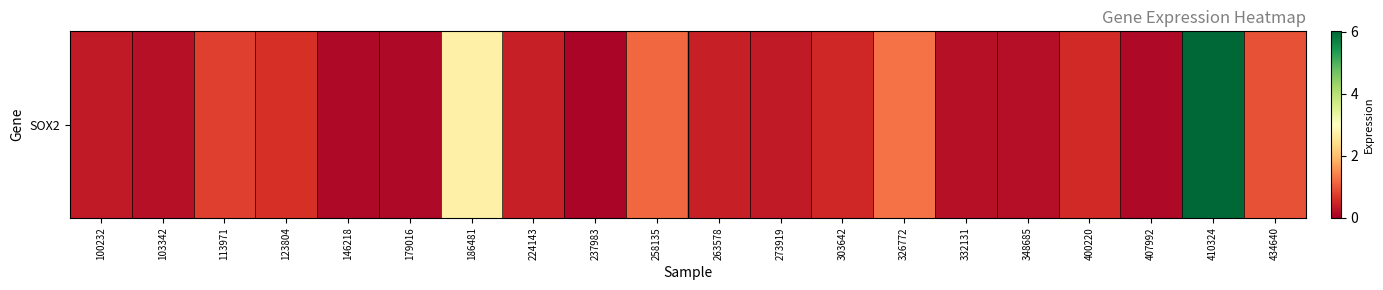

List the labels in order of value, smallest first.

237983, 146218, 179016, 407992, 348685, 103342, 332131, 273919, 100232, 263578, 224143, 303642, 400220, 123804, 113971, 434640, 258135, 326772, 186481, 410324